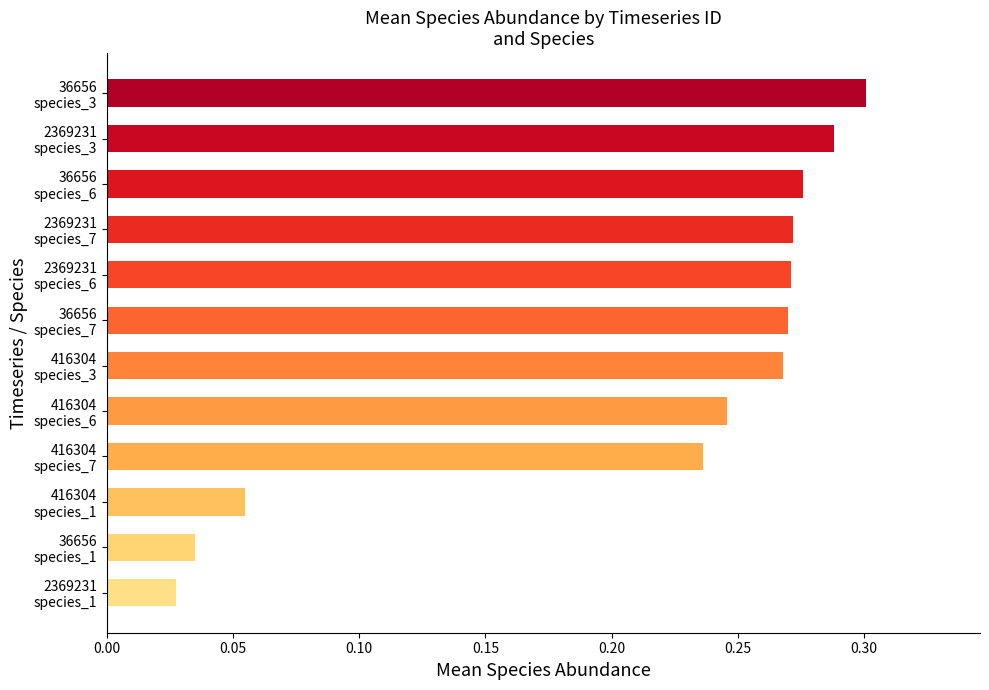

What is the sum of all values?

2.5